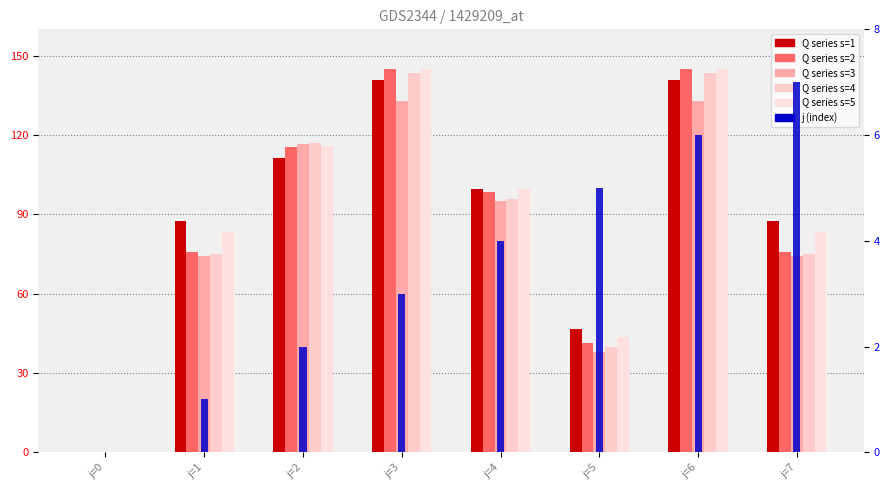

How many bars are there in each group?

6